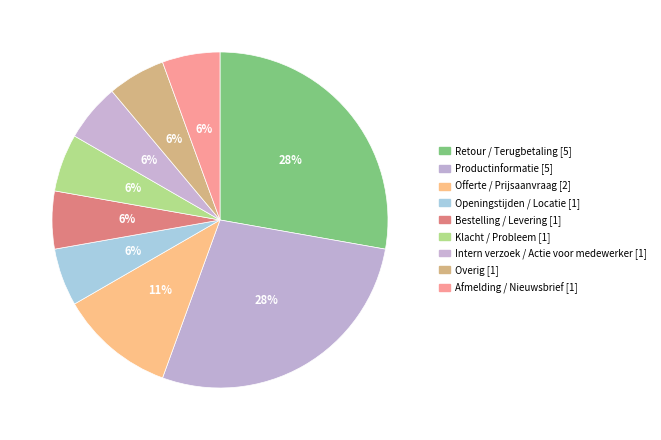

The Overig slice represents 20% of the pie. True or false?

False